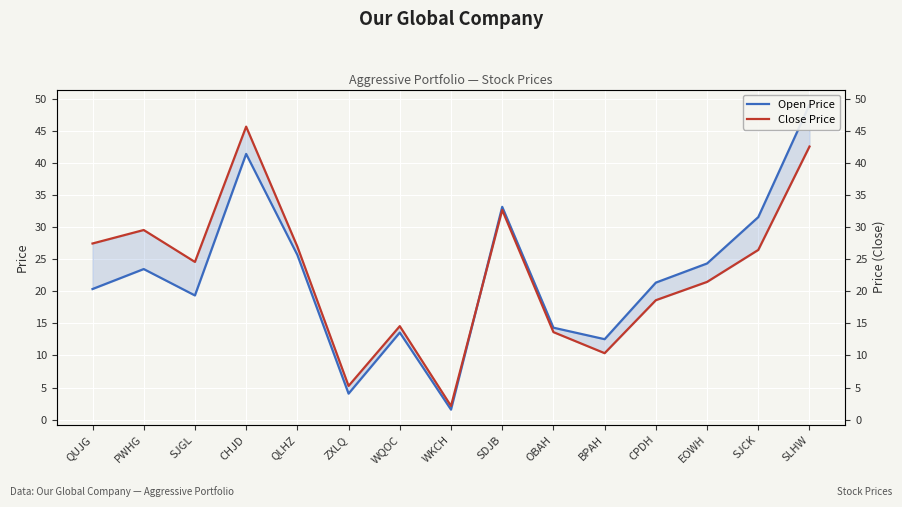

Rank the series by their average value, from highest to lowest.

Close Price, Open Price